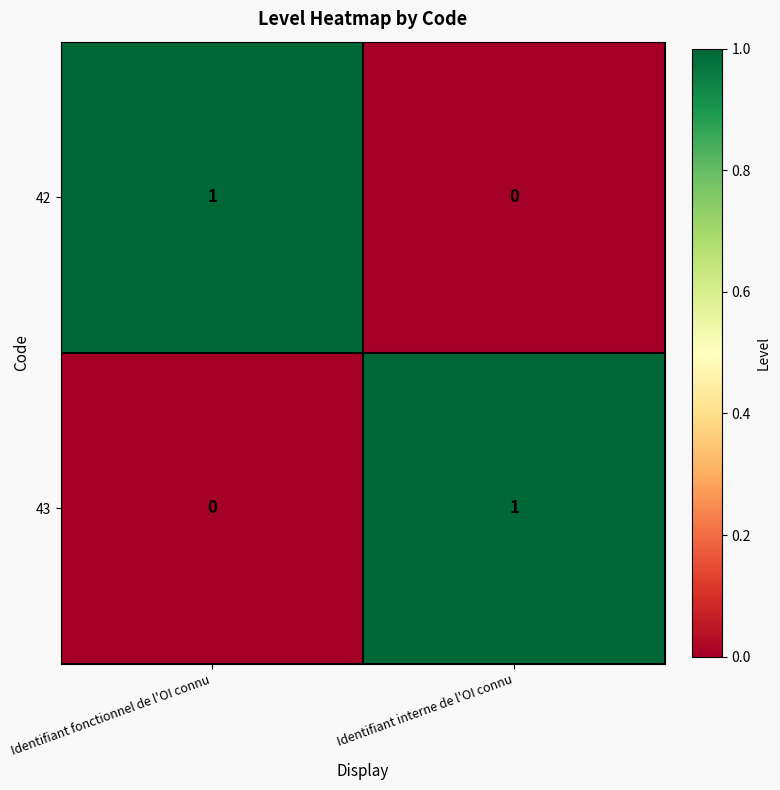

Which category has the lowest value in the 42 series?

Identifiant interne de l'OI connu